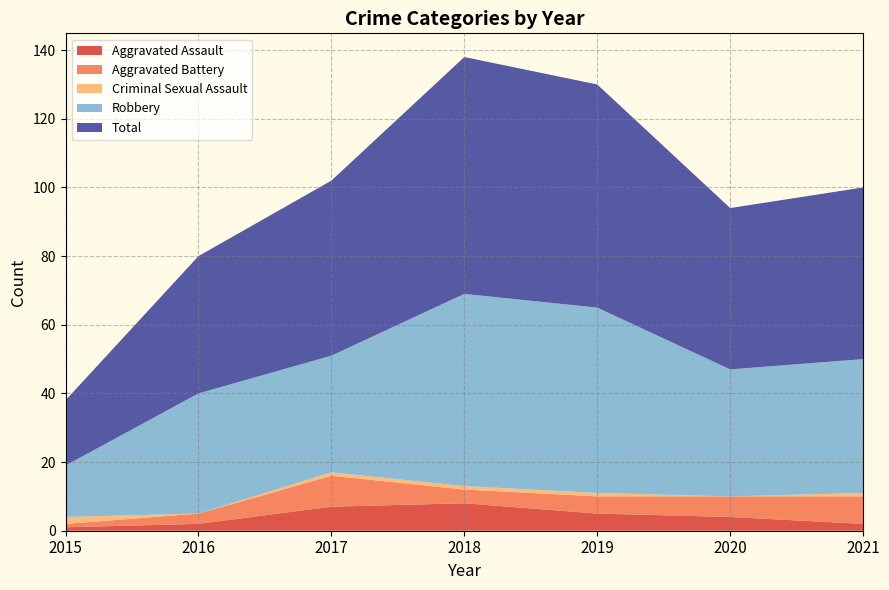

Reading left to right, list all the values displayed in this chart.

Aggravated Assault: 1	2	7	8	5	4	2
Aggravated Battery: 1	3	9	4	5	6	8
Criminal Sexual Assault: 2	0	1	1	1	0	1
Robbery: 15	35	34	56	54	37	39
Total: 19	40	51	69	65	47	50